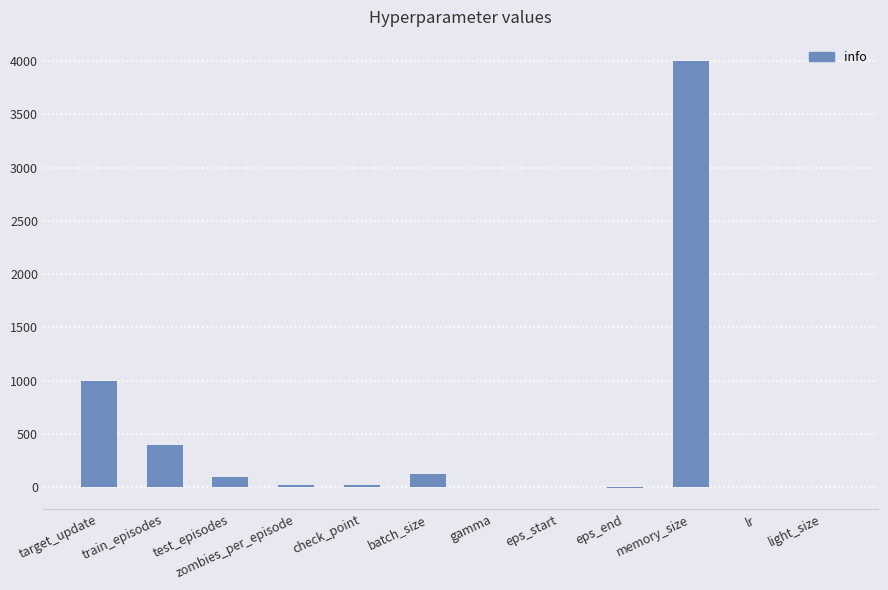

The value at target_update is 1309.5. True or false?

False